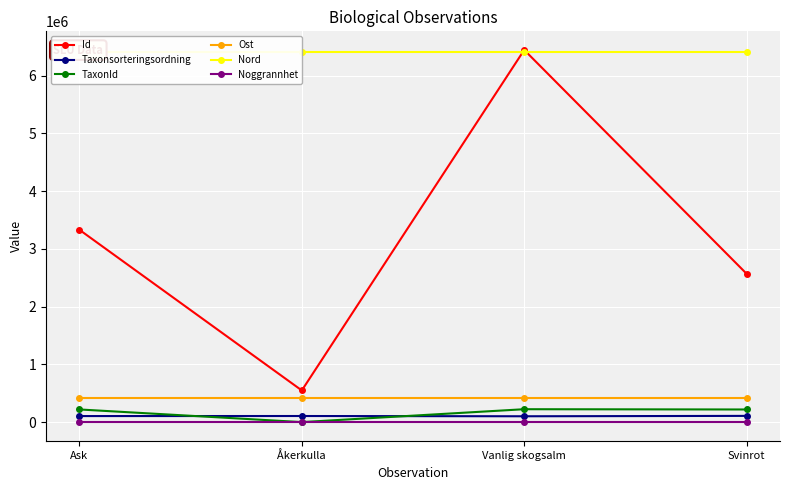

How many lines are shown in the chart?

6